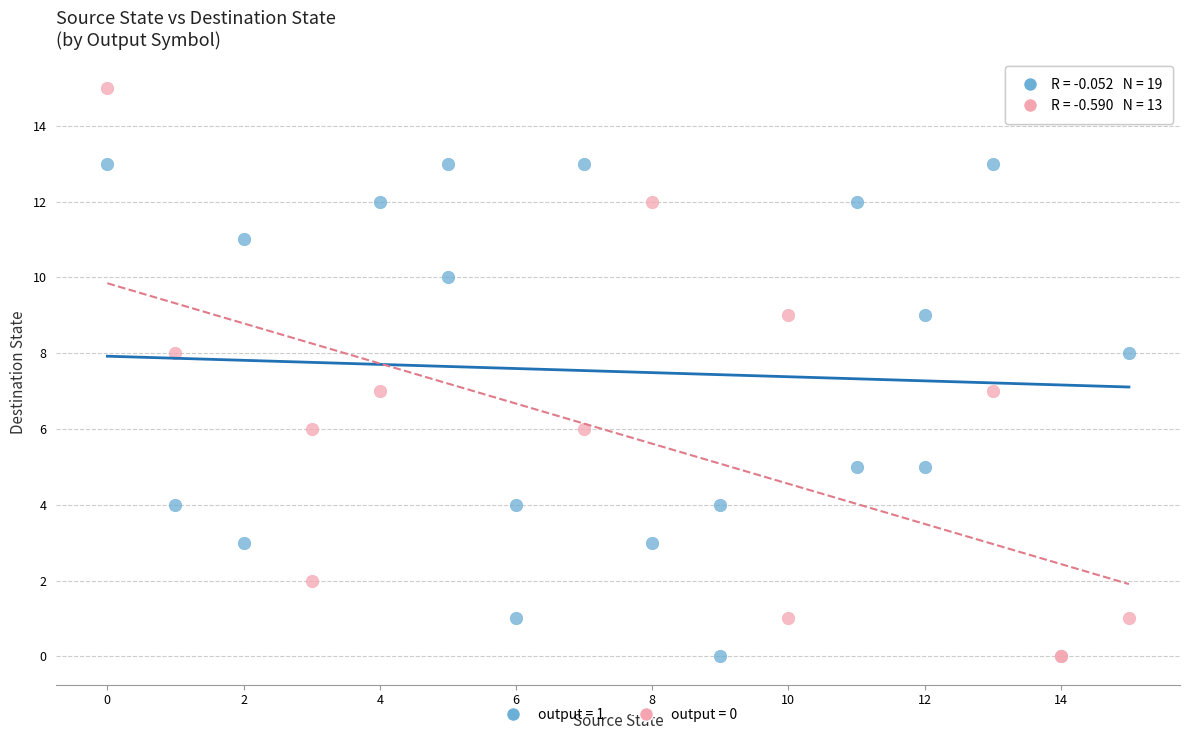

What are all the series names shown in the legend?

output = 1, output = 0